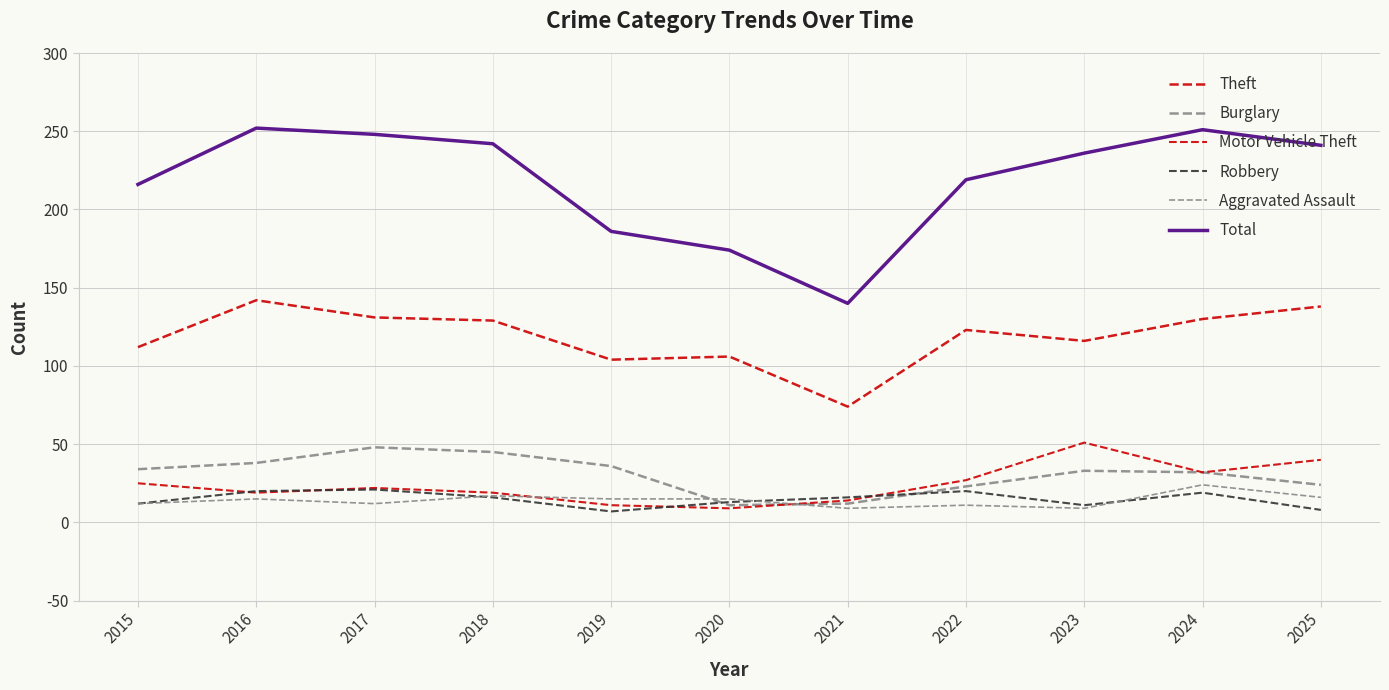

Reading right to left, extract all data points from this chart.

Theft: 2025=138	2024=130	2023=116	2022=123	2021=74	2020=106	2019=104	2018=129	2017=131	2016=142	2015=112
Burglary: 2025=24	2024=32	2023=33	2022=23	2021=12	2020=11	2019=36	2018=45	2017=48	2016=38	2015=34
Motor Vehicle Theft: 2025=40	2024=32	2023=51	2022=27	2021=14	2020=9	2019=11	2018=19	2017=22	2016=19	2015=25
Robbery: 2025=8	2024=19	2023=11	2022=20	2021=16	2020=13	2019=7	2018=16	2017=21	2016=20	2015=12
Aggravated Assault: 2025=16	2024=24	2023=9	2022=11	2021=9	2020=15	2019=15	2018=17	2017=12	2016=15	2015=12
Total: 2025=241	2024=251	2023=236	2022=219	2021=140	2020=174	2019=186	2018=242	2017=248	2016=252	2015=216